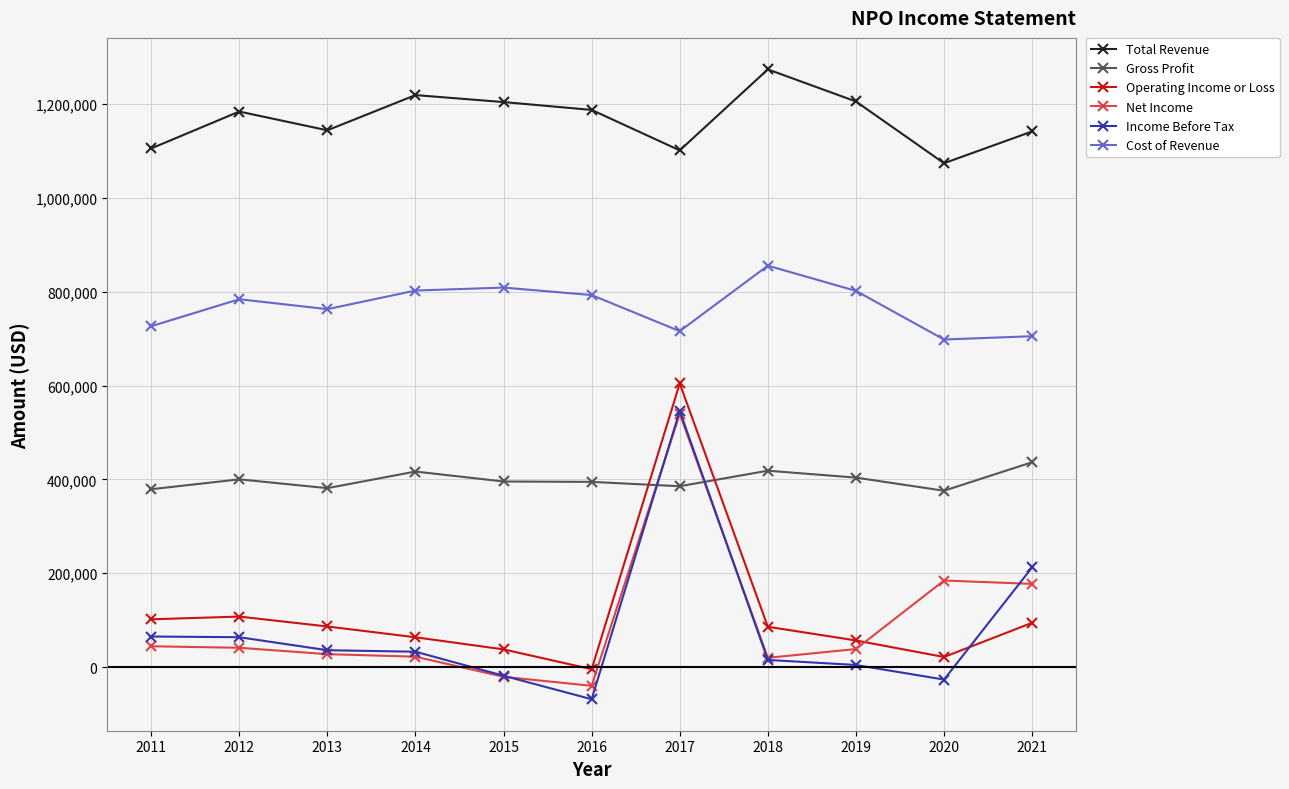

True or false: Gross Profit has more than 2 points higher than both neighbors.

True